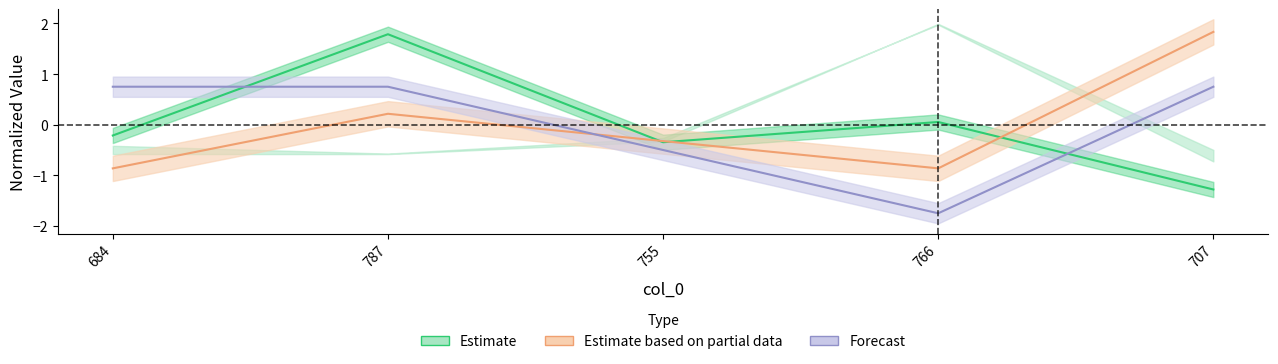

What position from the left is 787?

2